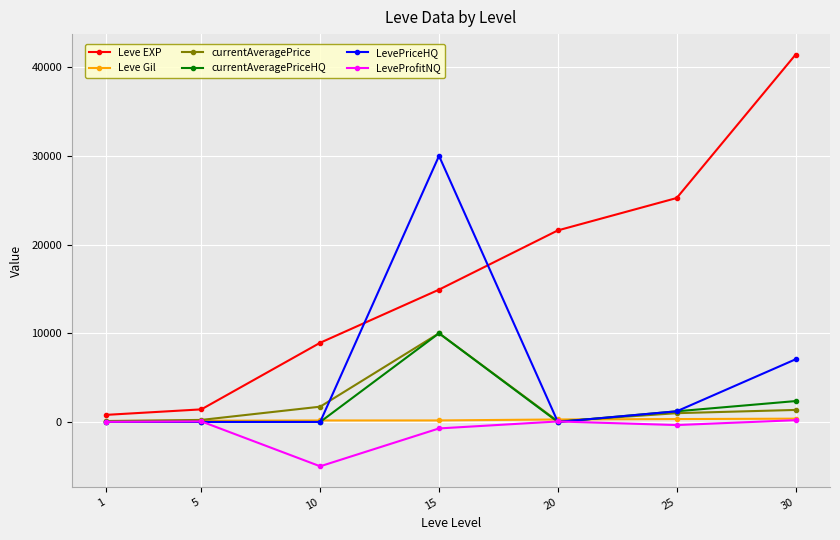

True or false: Leve EXP has more than 1 interior local peaks.

False